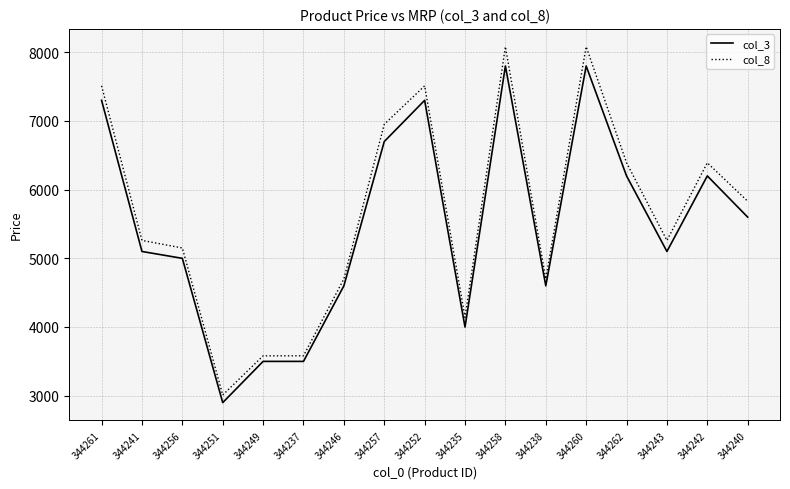

True or false: col_8 has a value of 6390 at 344242.

True